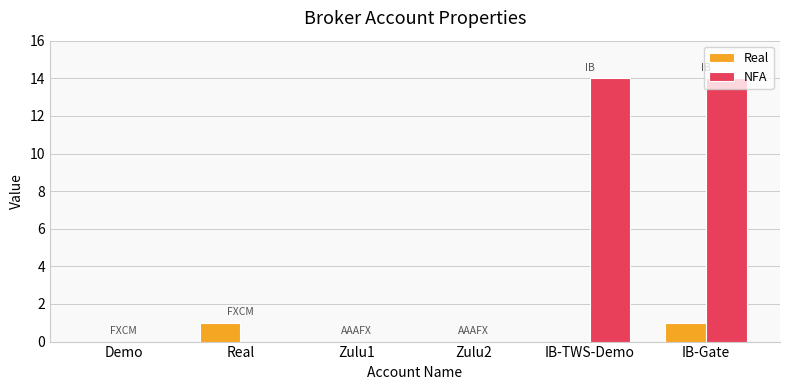

What is the maximum value shown in the chart?

14